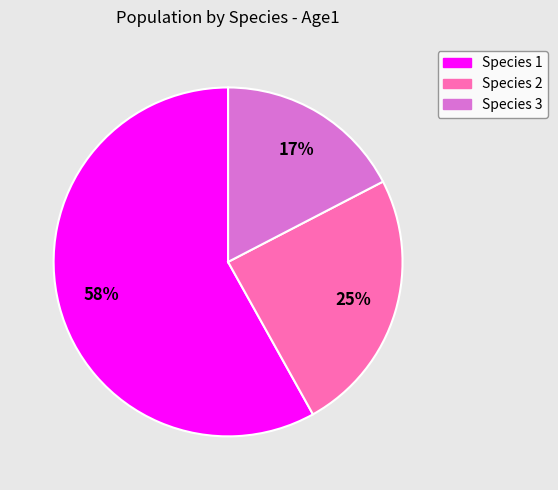

Rank the categories by value from lowest to highest.

Species 3, Species 2, Species 1